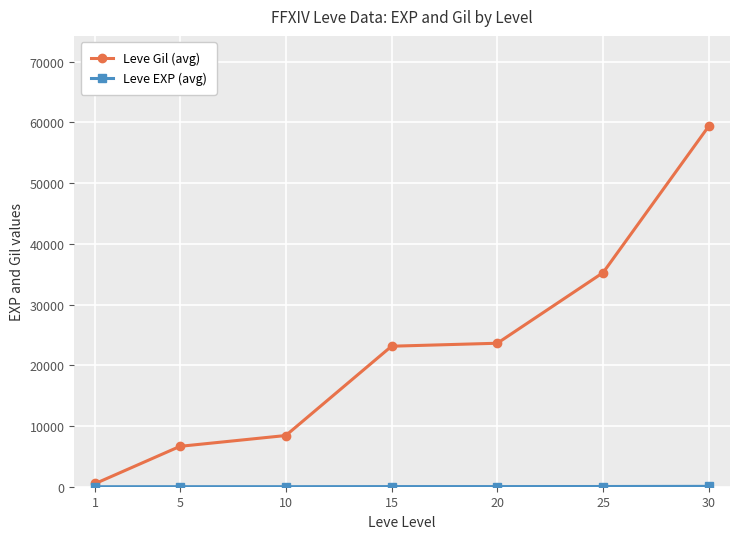

Which series has the widest spread of values?

Leve Gil (avg)